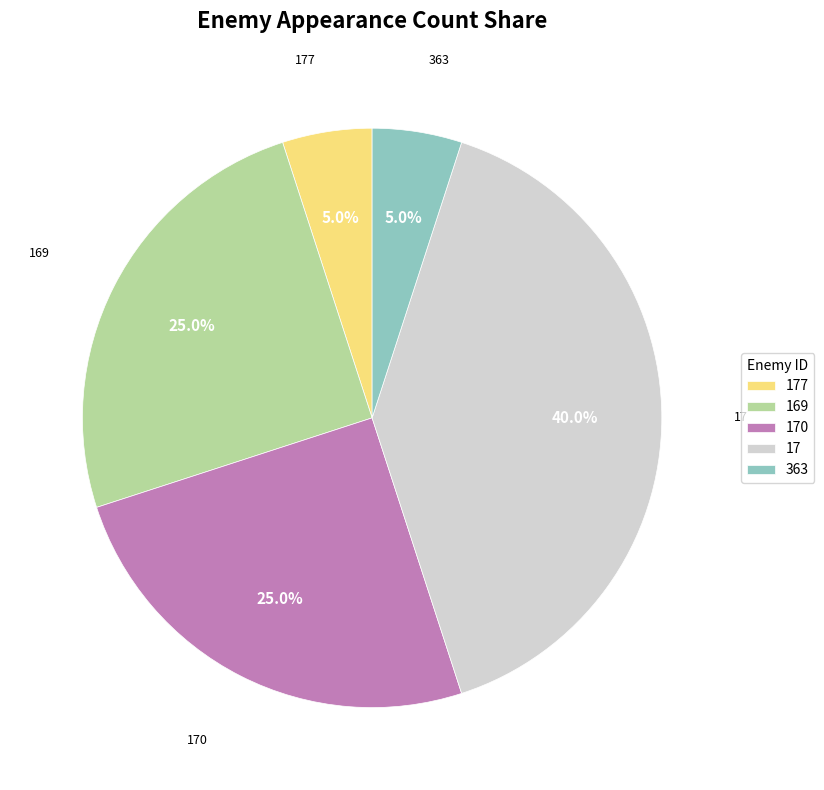

Is there a majority slice in this chart?

No